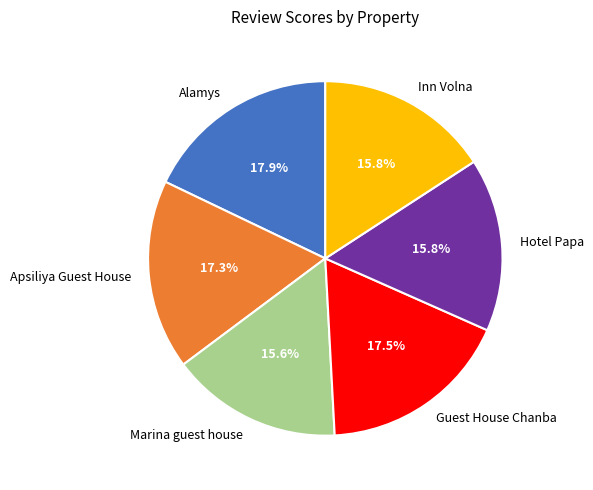

What is the ratio of the value at Apsiliya Guest House to the value at Hotel Papa?

1.1